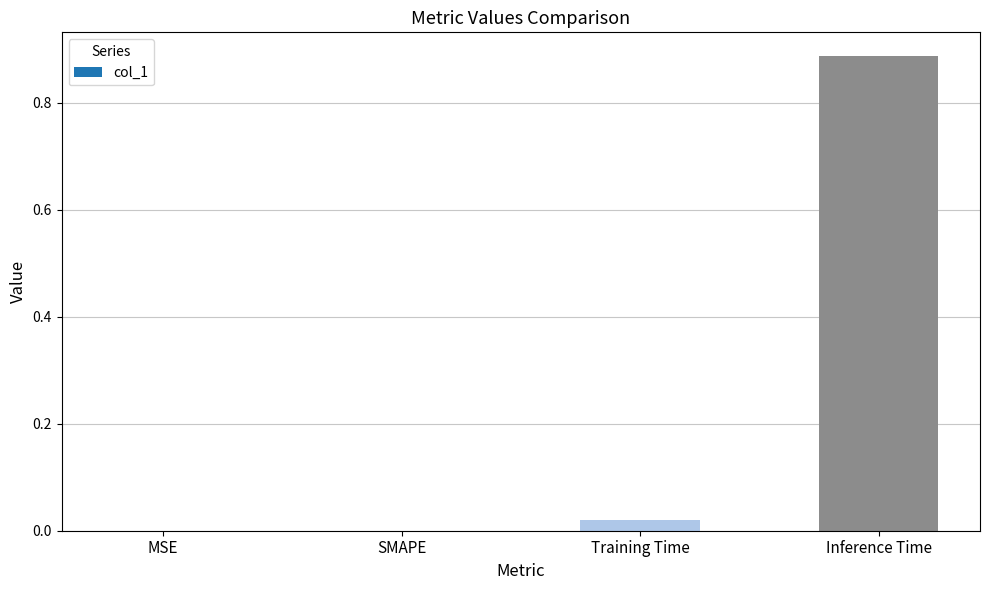

Which category has the highest value across all series?

Inference Time